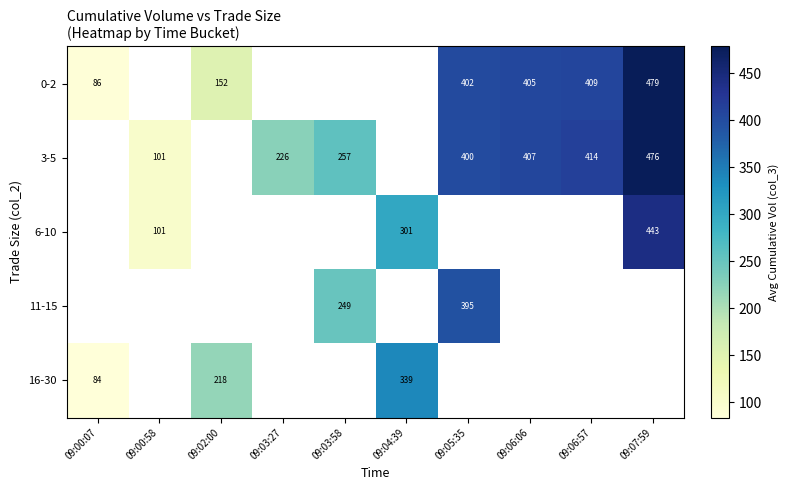

Is the value of 0-2 at 09:06:57 greater than the value of 11-15 at 09:05:35?

Yes